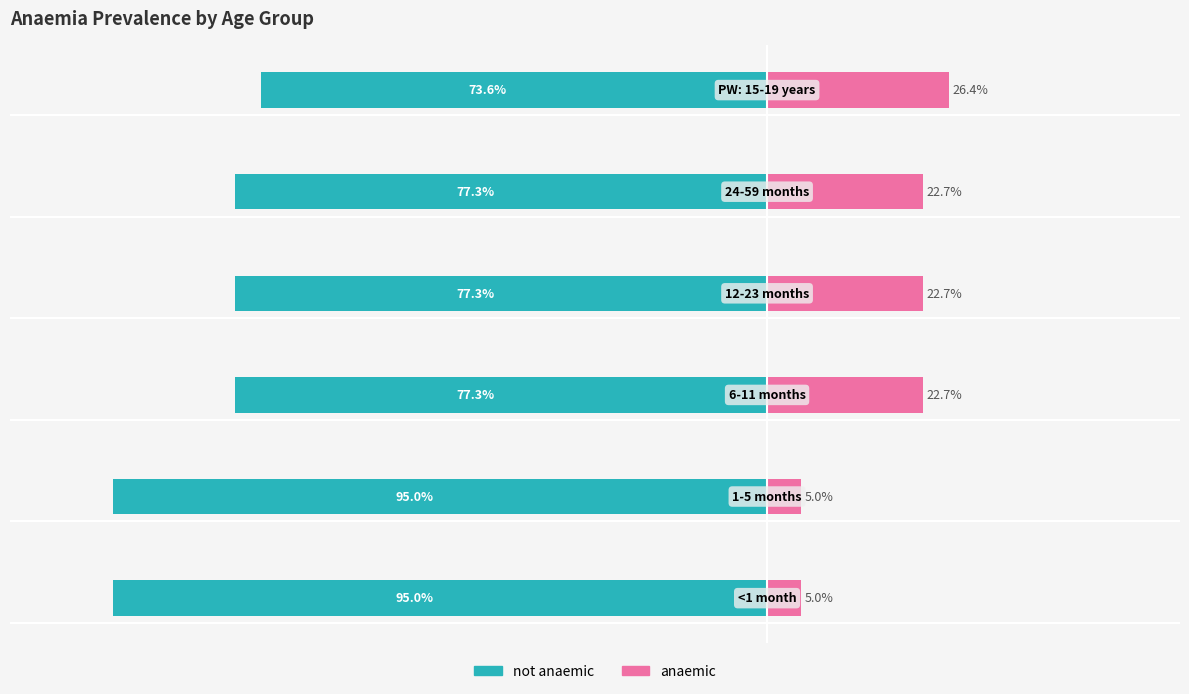

Reading left to right, list all the values displayed in this chart.

not anaemic: 0=-0.9	1=-0.9	2=-0.8	3=-0.8	4=-0.8	5=-0.7
anaemic: 0=0.1	1=0.1	2=0.2	3=0.2	4=0.2	5=0.3